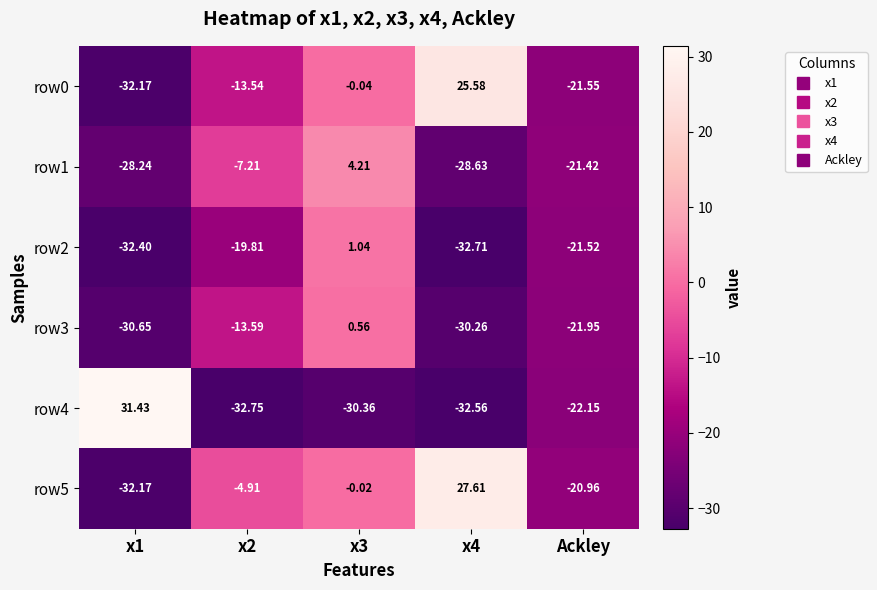

Is the value of row3 at x1 greater than the value of row2 at x3?

No